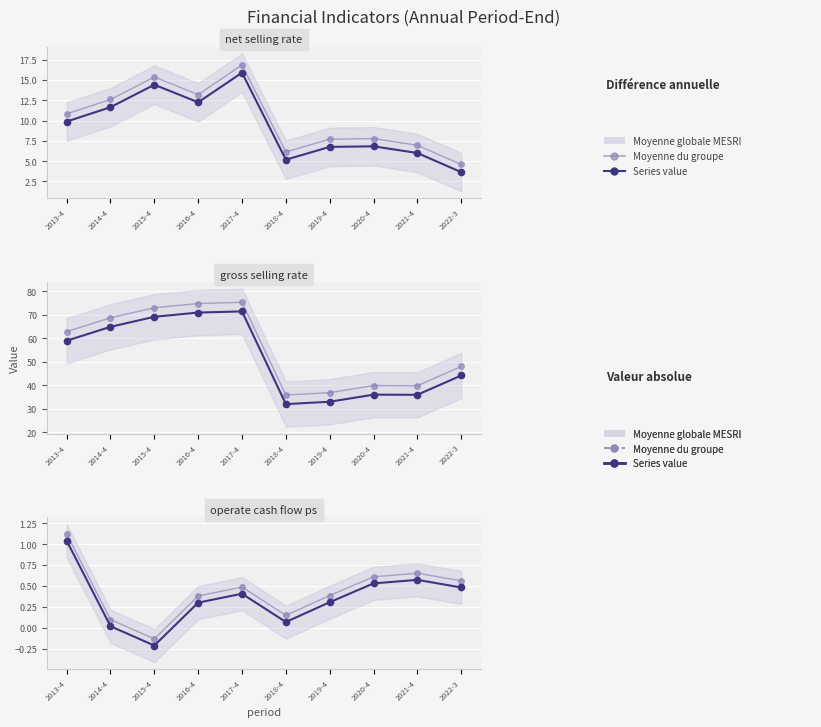

Between 2014-4 and 2016-4, which series saw the biggest shift?

gross selling rate